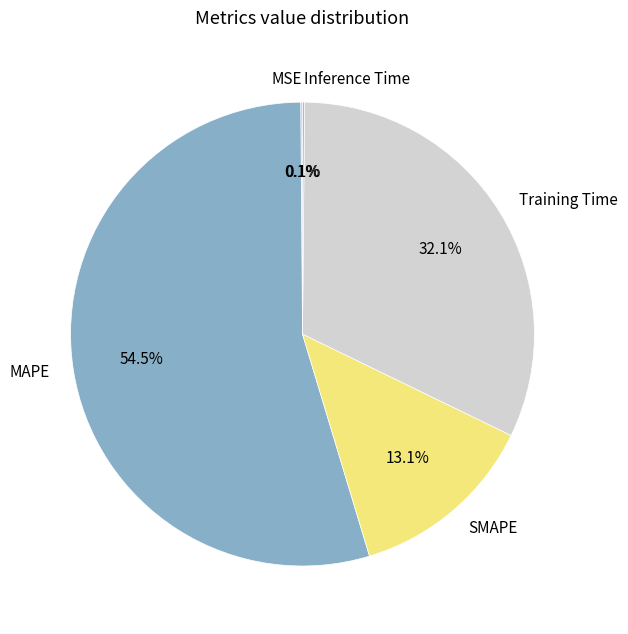

Combined, do MAPE and Training Time account for over 50%?

Yes